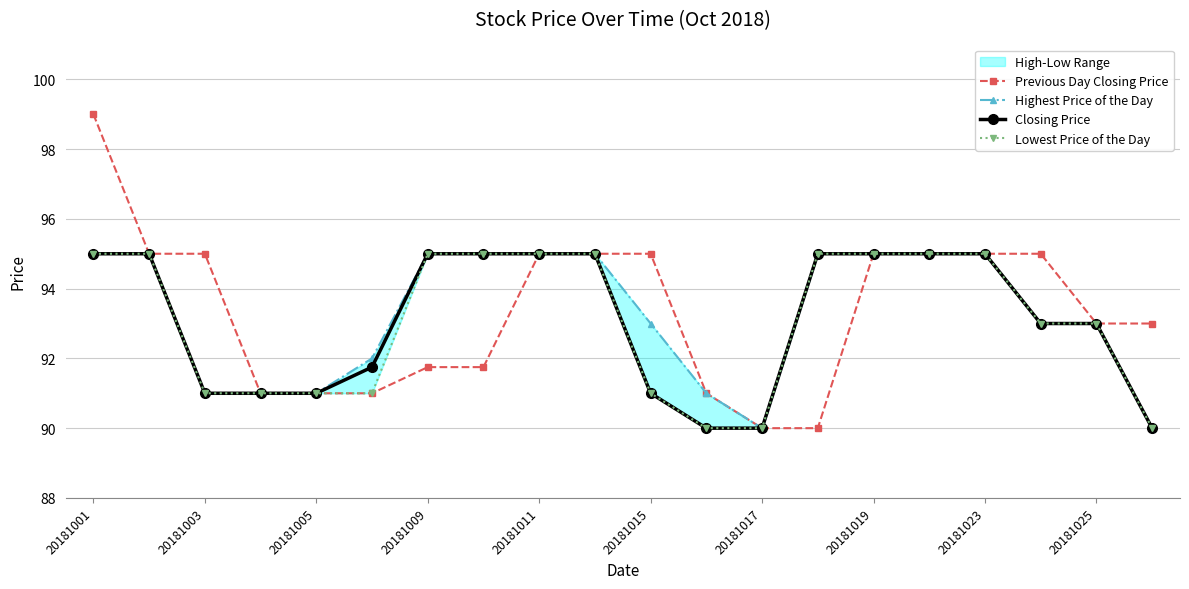

What is the sum of all Previous Day Closing Price values?

1867.5